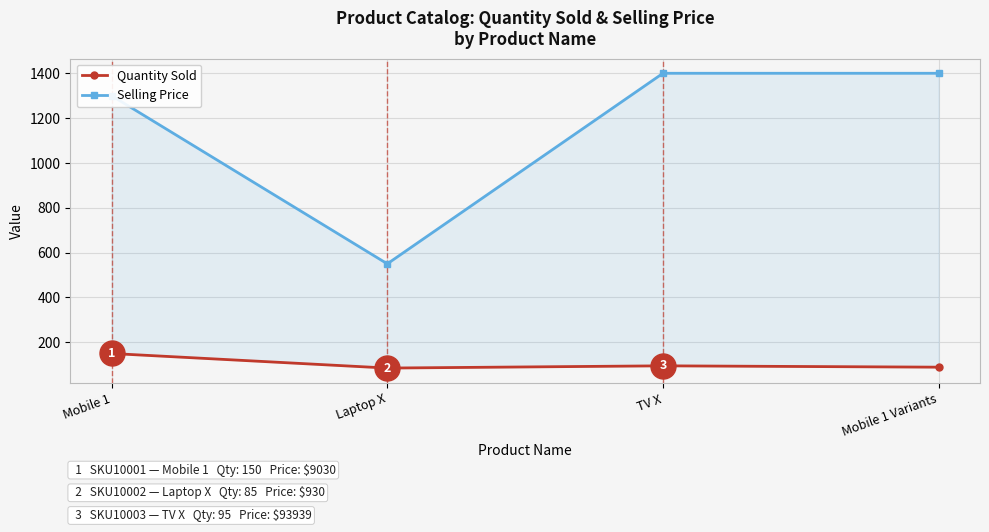

How many interior local valleys does the Quantity Sold series have?

1